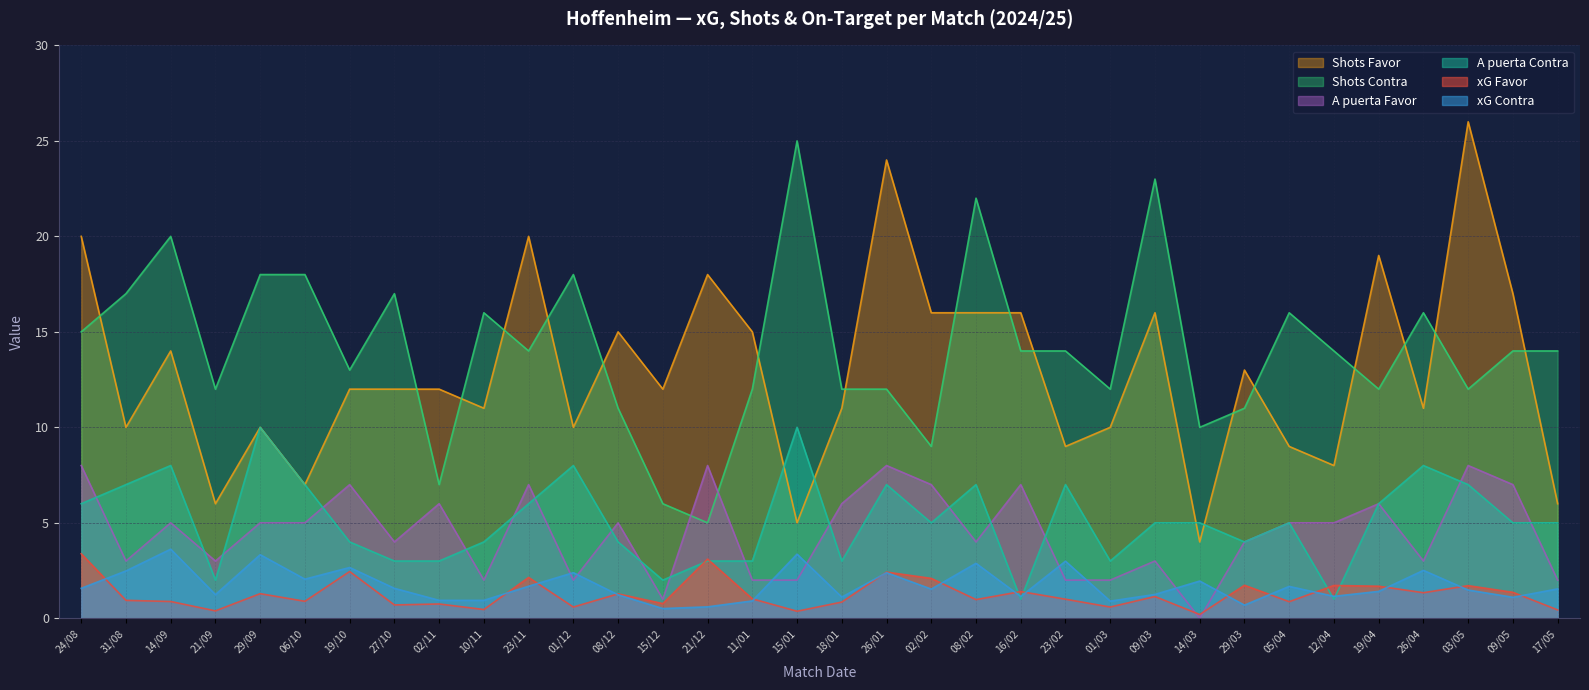

What is the lowest value of the Shots Favor series?

4.0